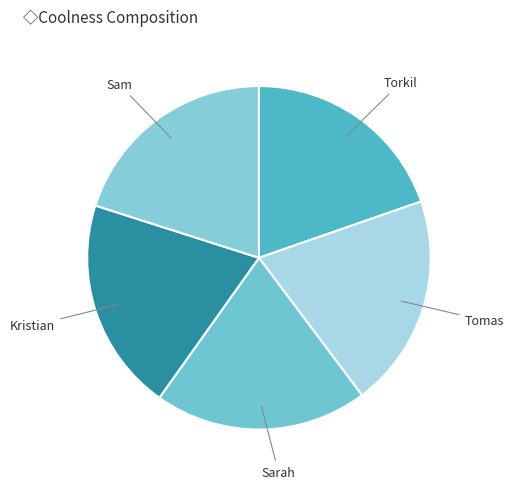

Does any single category account for the majority?

No